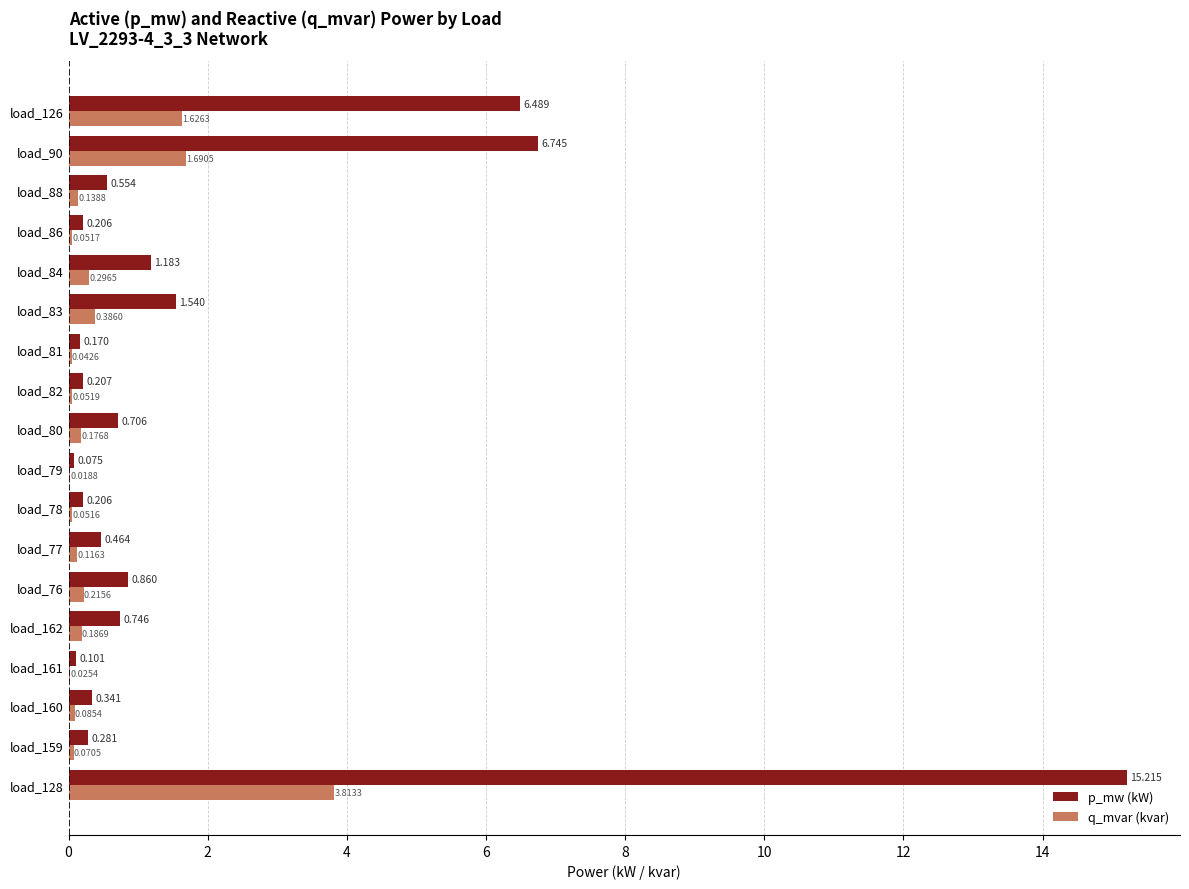

Is the value of p_mw (kW) at load_84 greater than the value of q_mvar (kvar) at load_159?

Yes